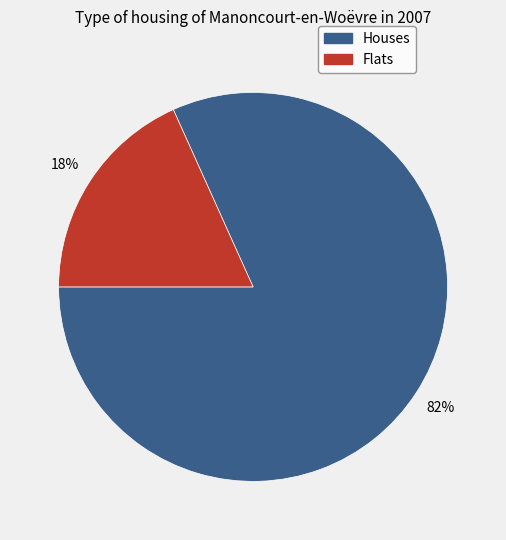

Is there a majority slice in this chart?

Yes